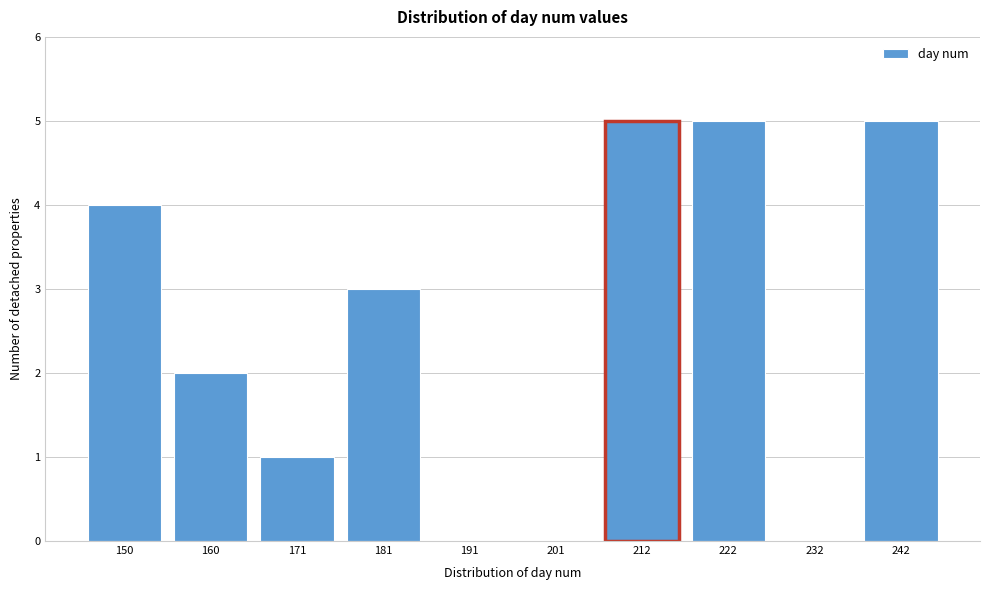

Reading left to right, what are all the values shown in this chart?

150=4	160=2	171=1	181=3	191=0	201=0	212=5	222=5	232=0	242=5